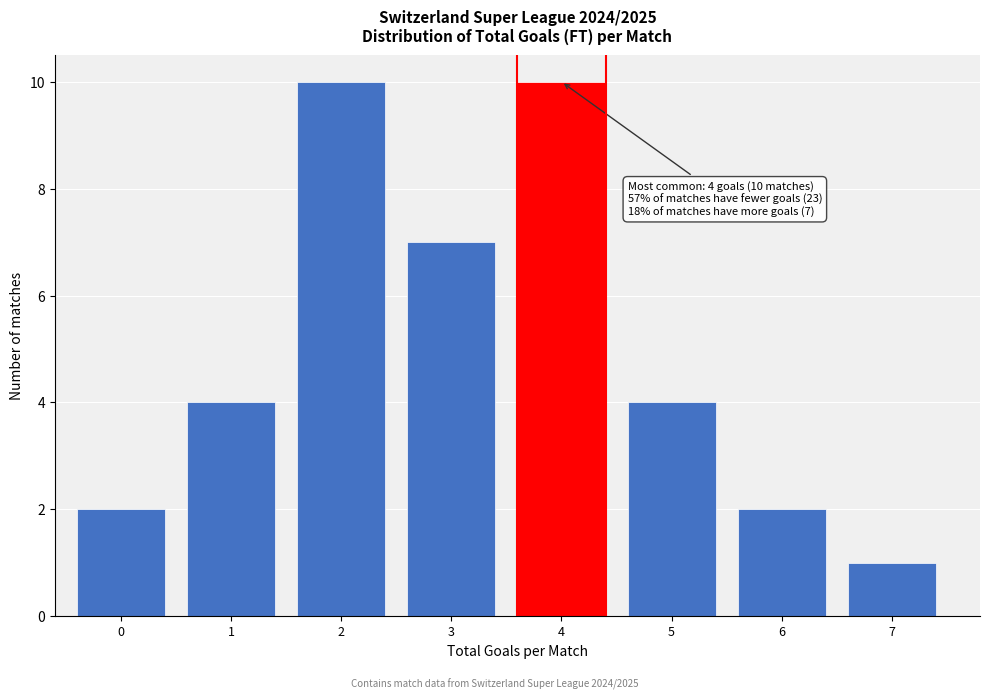

Reading left to right, what are all the values shown in this chart?

2	4	10	7	10	4	2	1